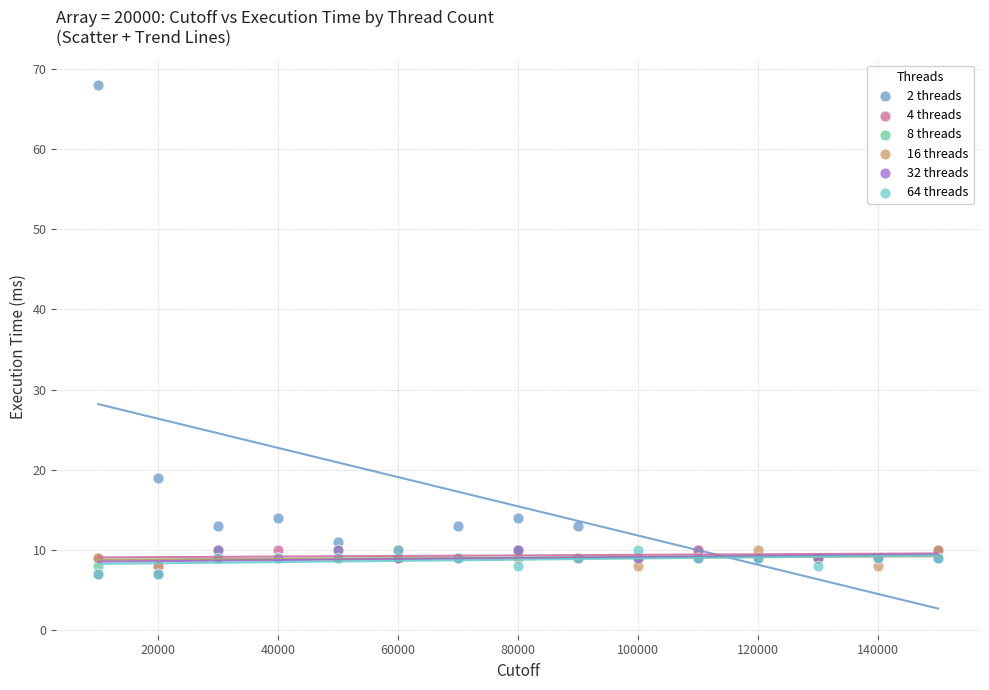

What are all the series names shown in the legend?

2 threads, 4 threads, 8 threads, 16 threads, 32 threads, 64 threads